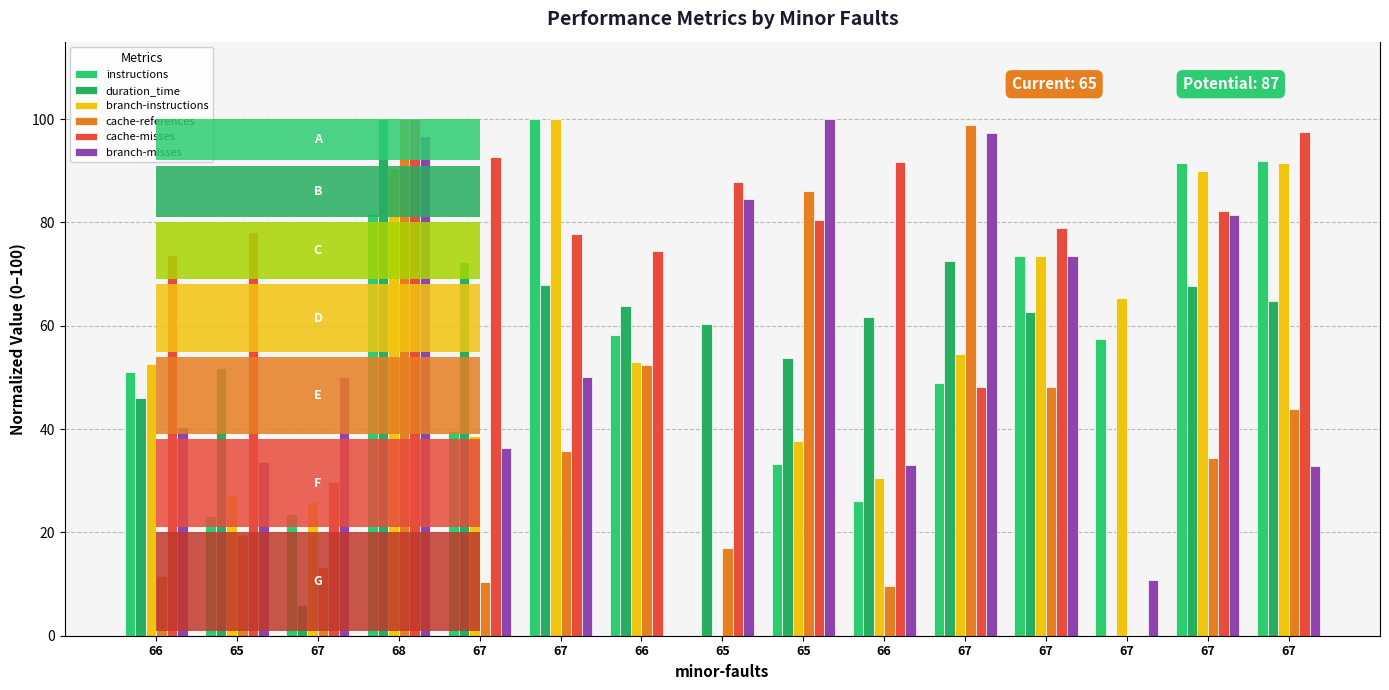

At how many categories does at least one series exceed 59?

14